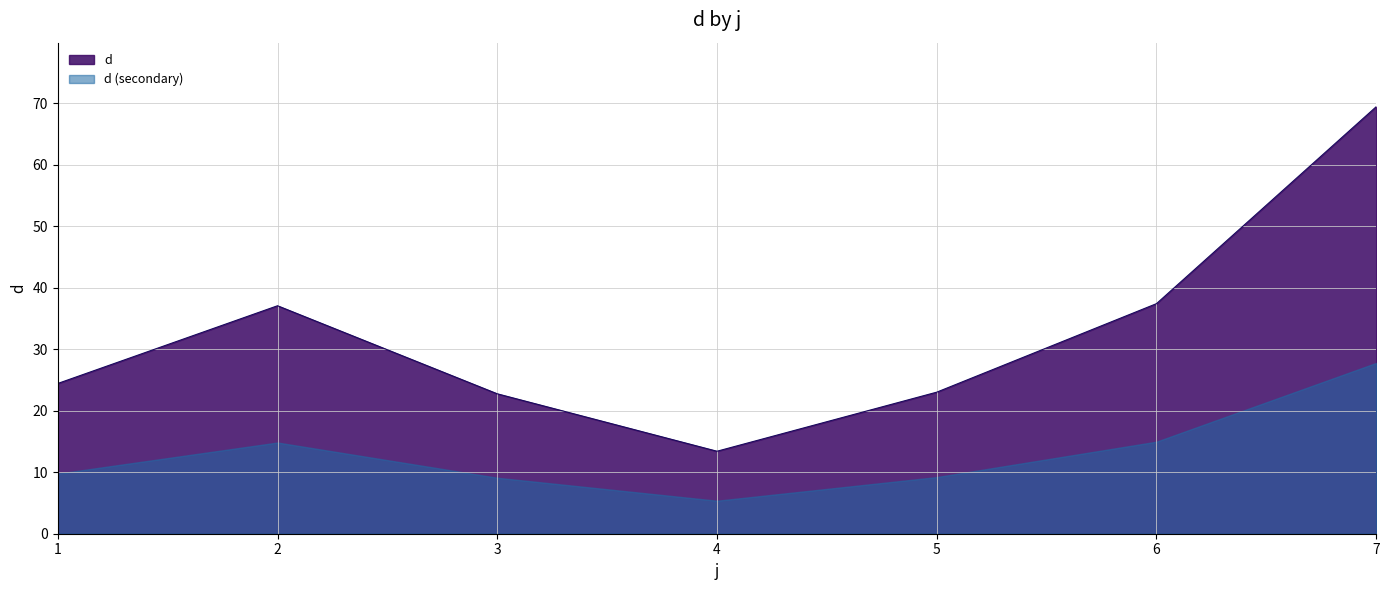

Between 6 and 7, which is larger?

7